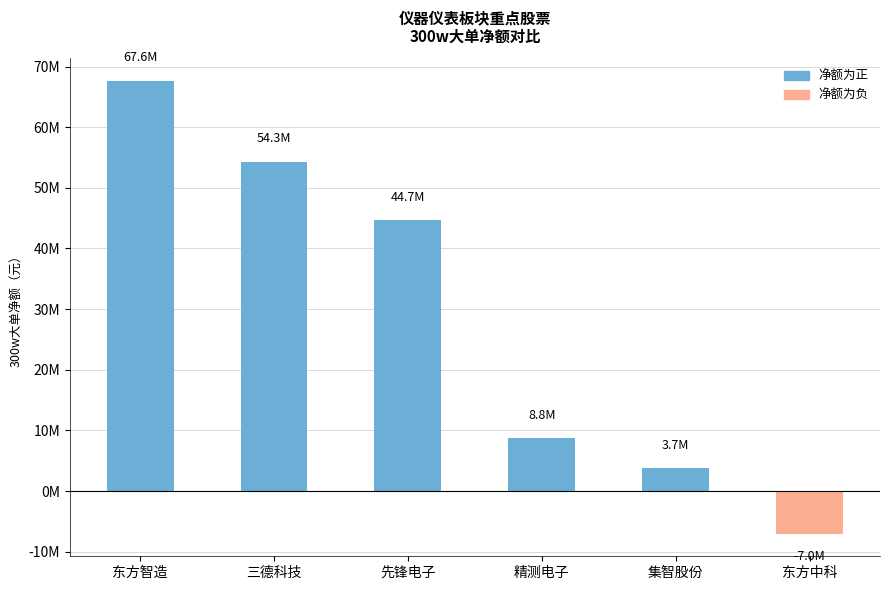

Are the bars horizontal?

No